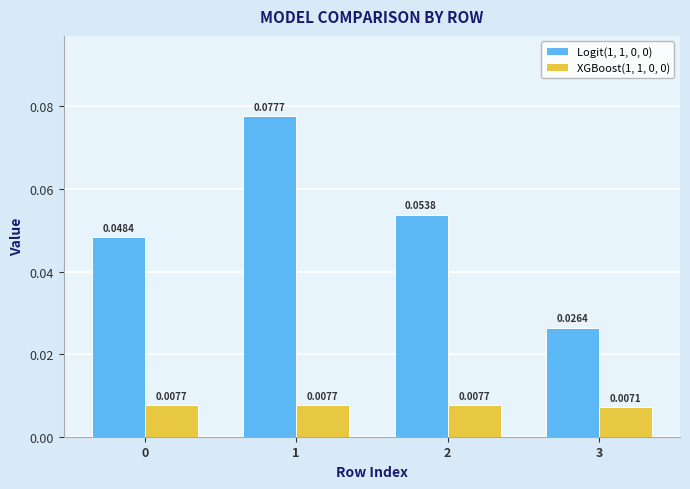

True or false: XGBoost(1, 1, 0, 0) has a value of 0.0 at 1.

True